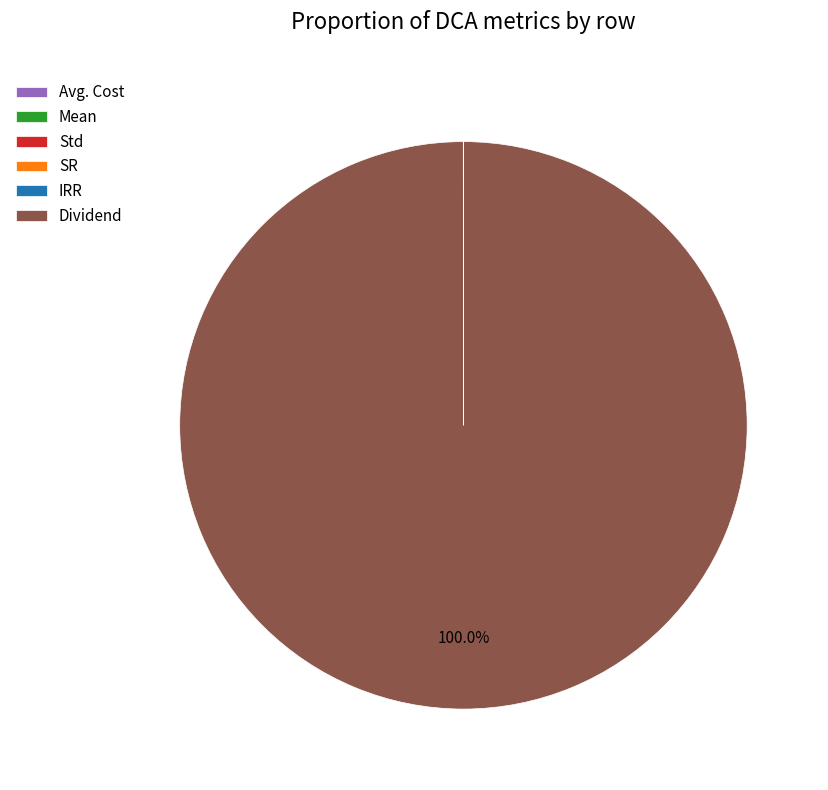

Which category has the biggest portion of the pie?

Dividend